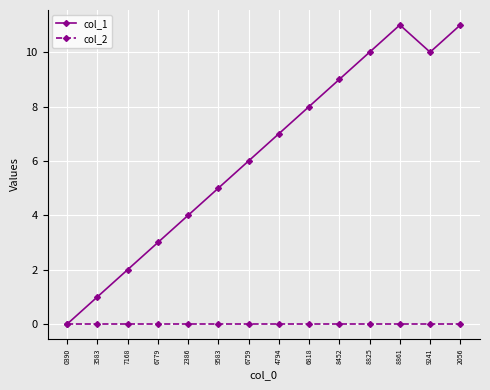

How many lines are shown in the chart?

2